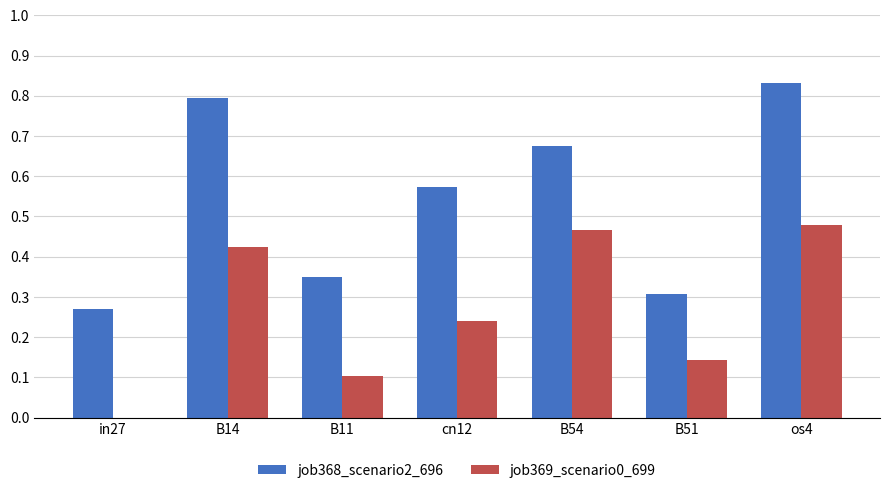

How many groups of bars are there?

7